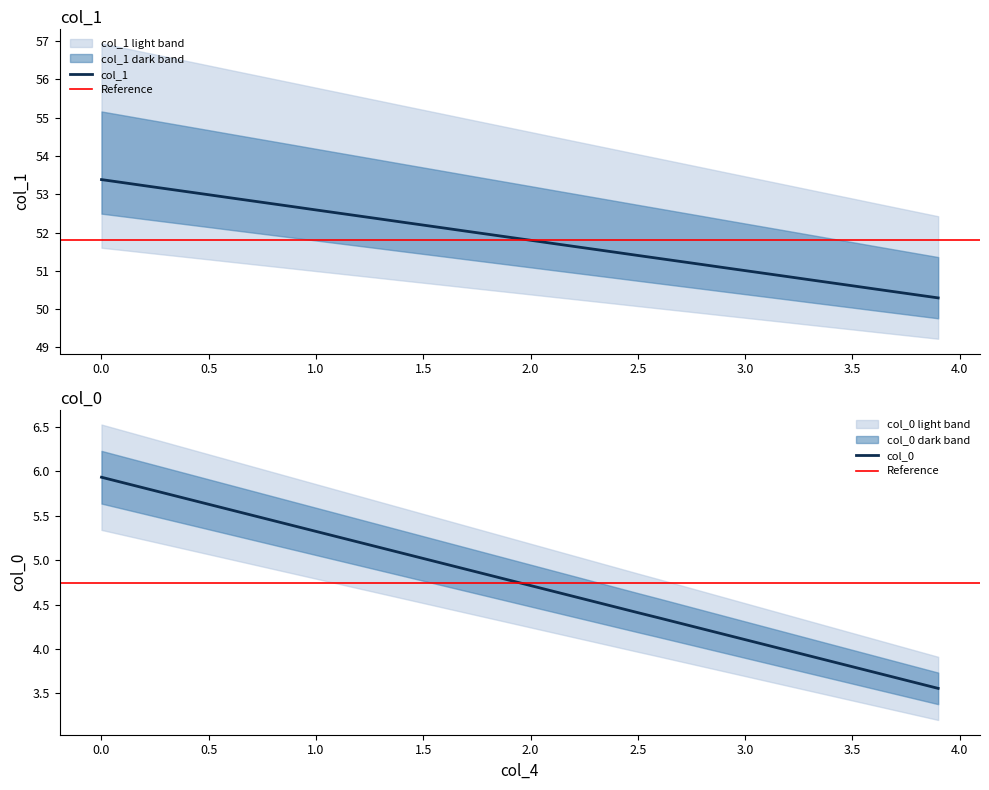

True or false: col_4 and col_1 cross at least once.

False